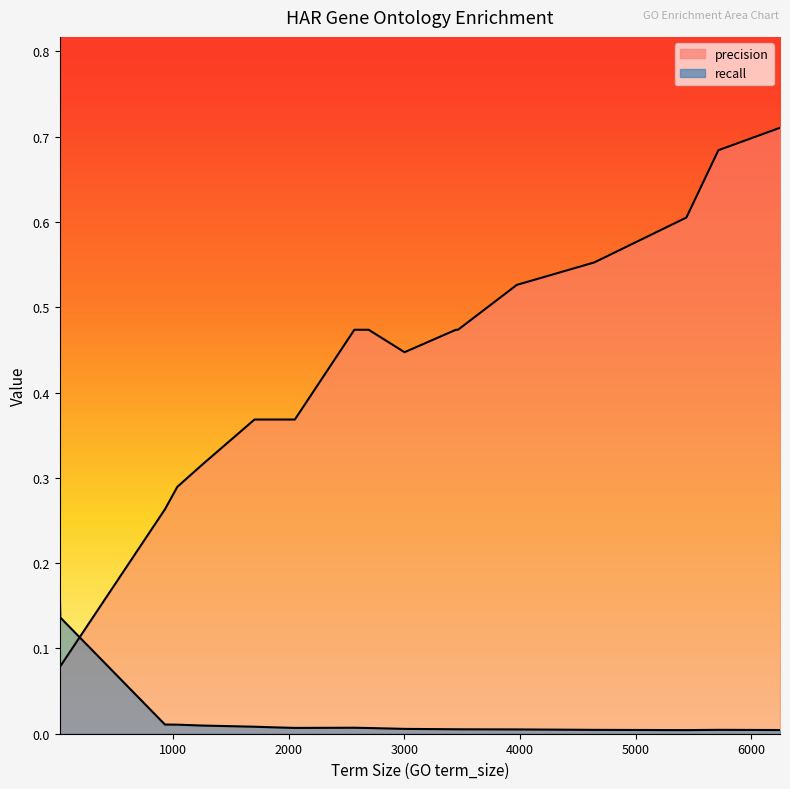

How many lines are shown in the chart?

2